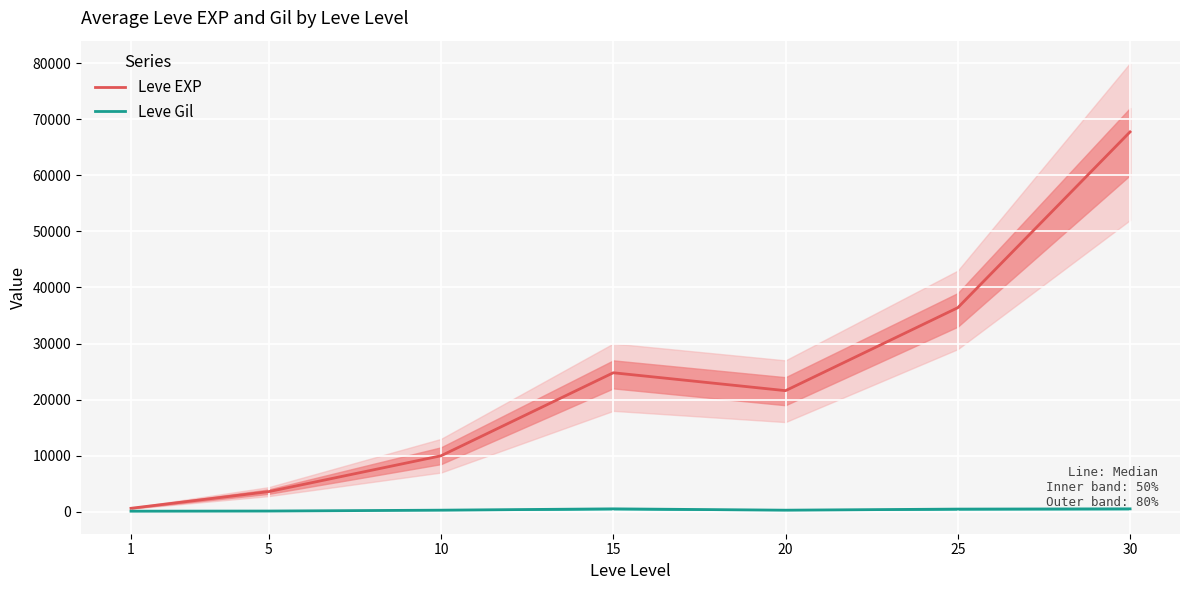

Which series has the widest spread of values?

Leve EXP